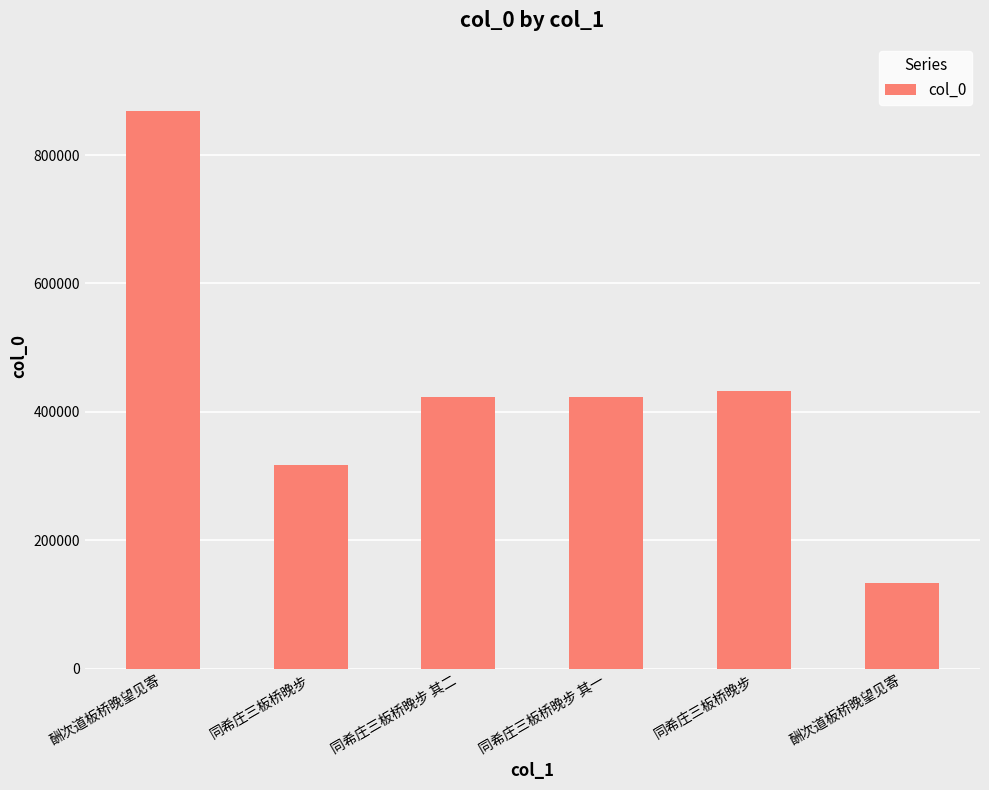

What is the smallest value displayed?

133945